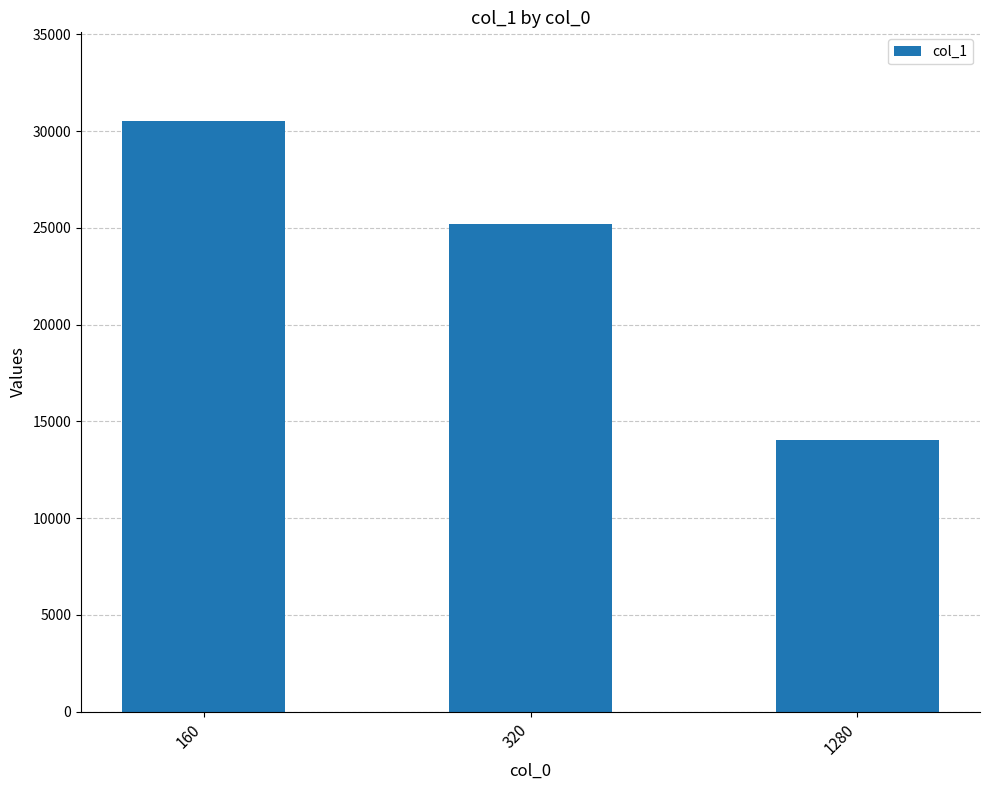

Count the number of categories in the chart.

3